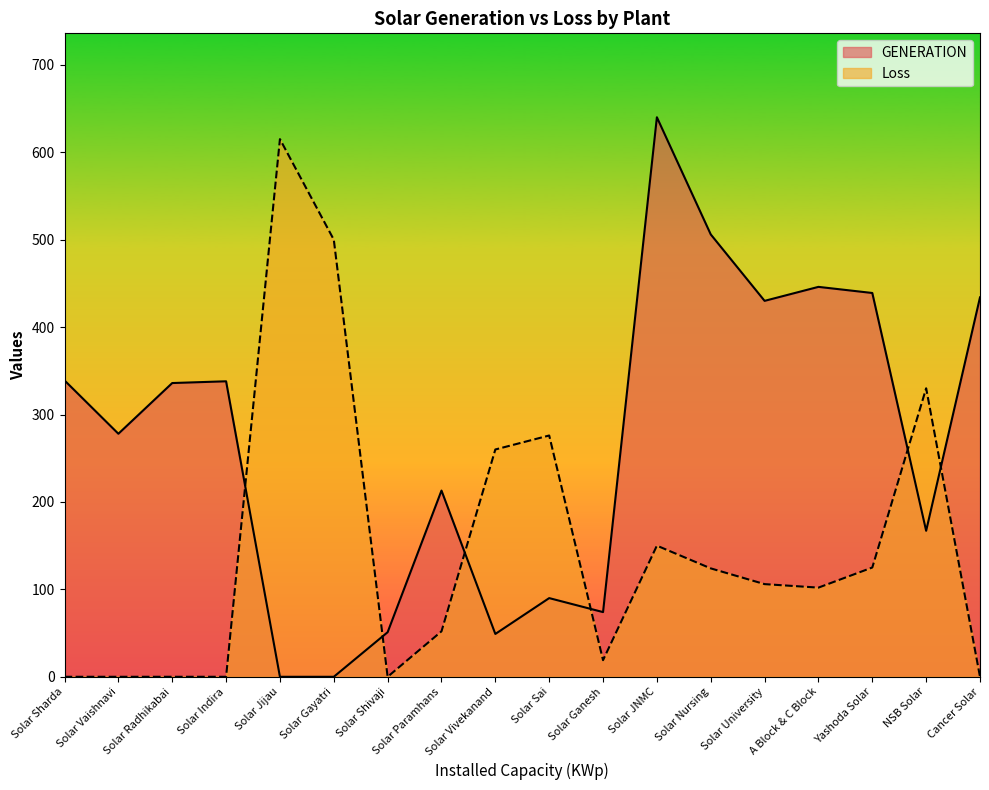

How many positive values does the GENERATION series have?

16